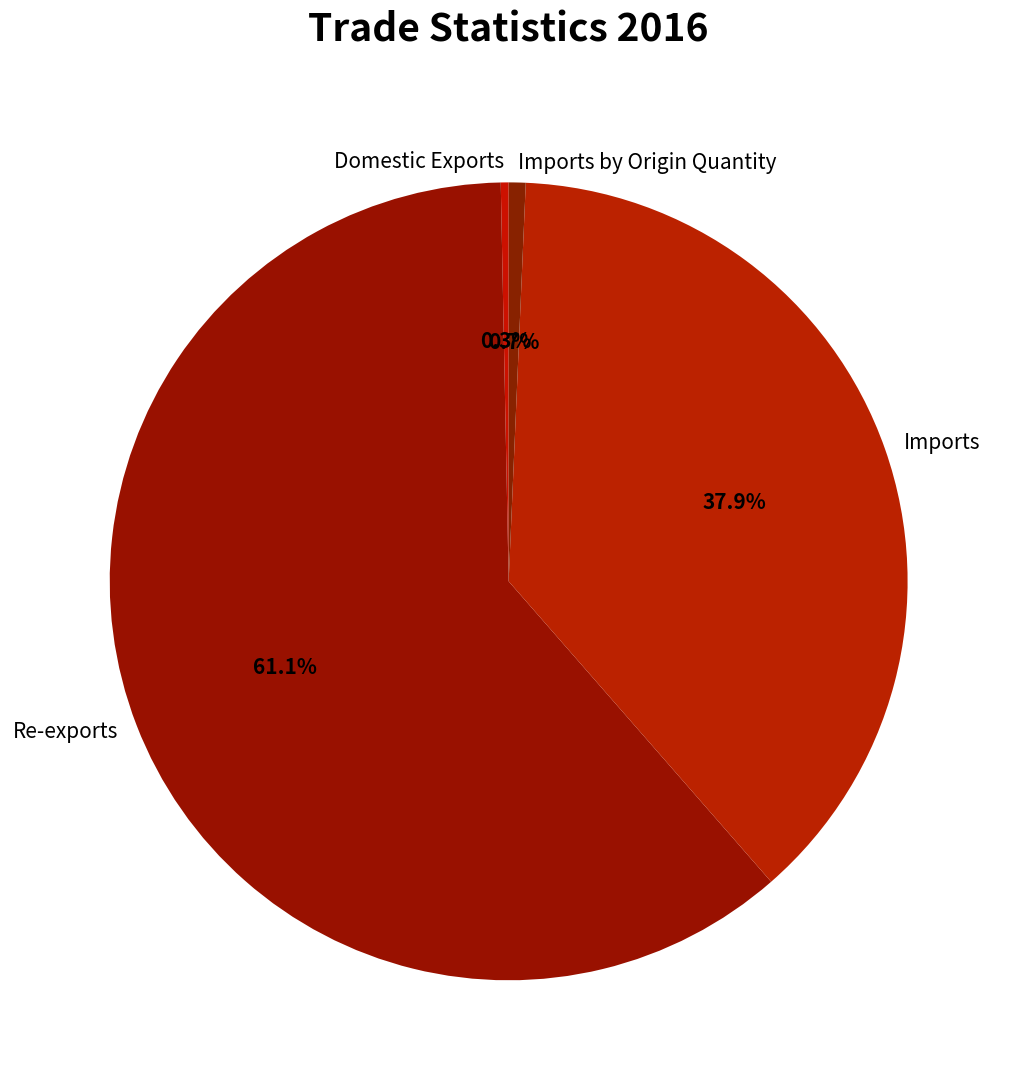

Which category has the biggest portion of the pie?

Re-exports